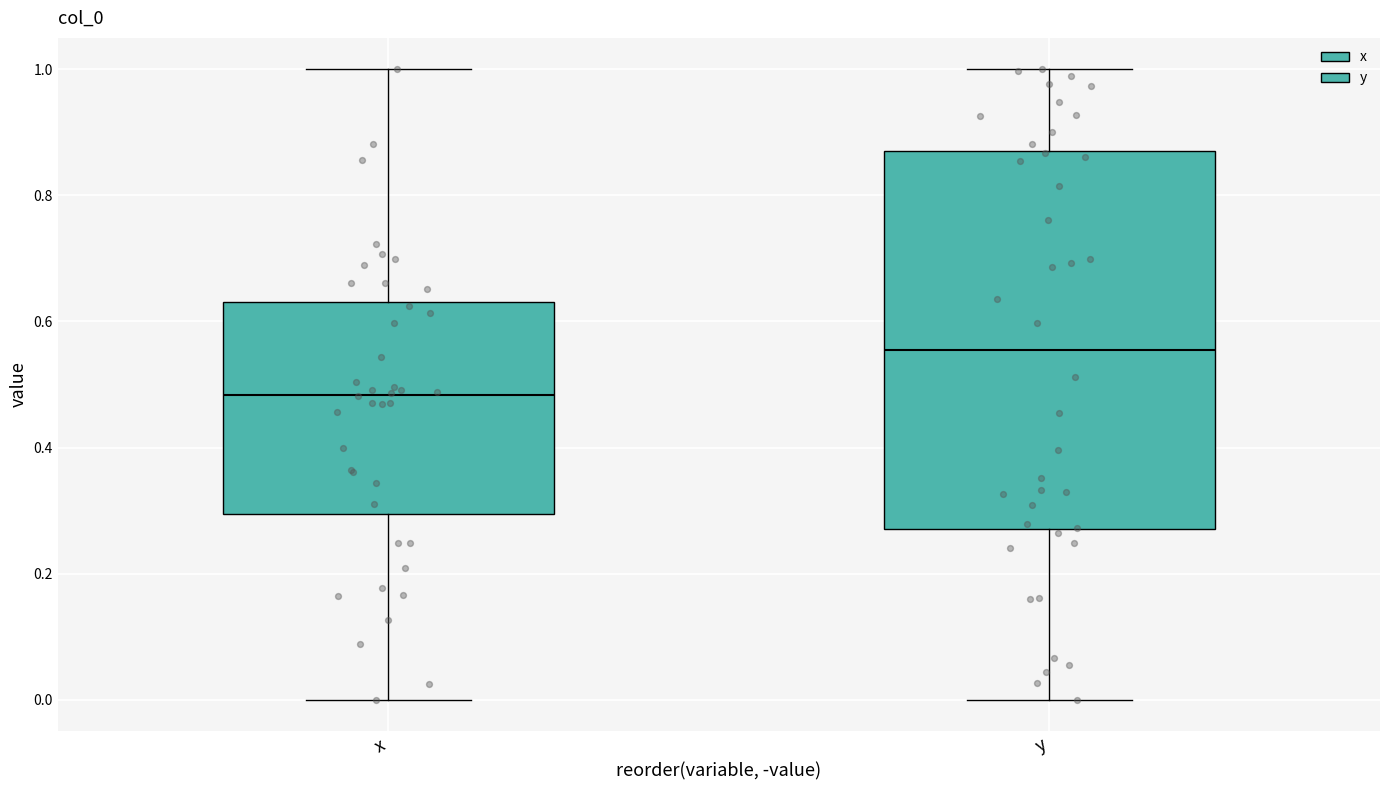

Where is the lower edge of the box for y on the y-axis? The values are not printed on the chart, so give them approximately, as read against the axis.

0.26